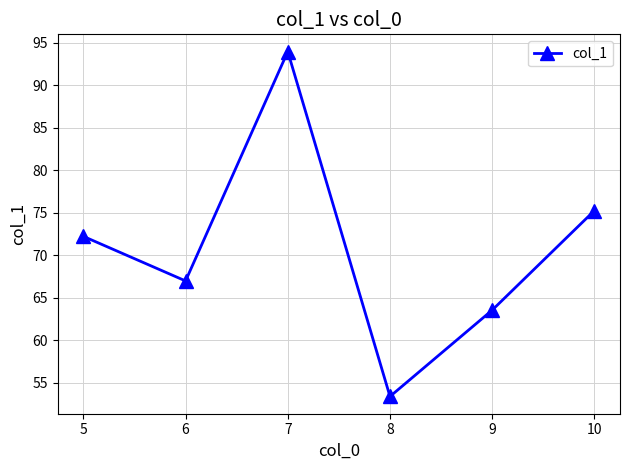

What is the difference between the values at 9 and 7?

30.4